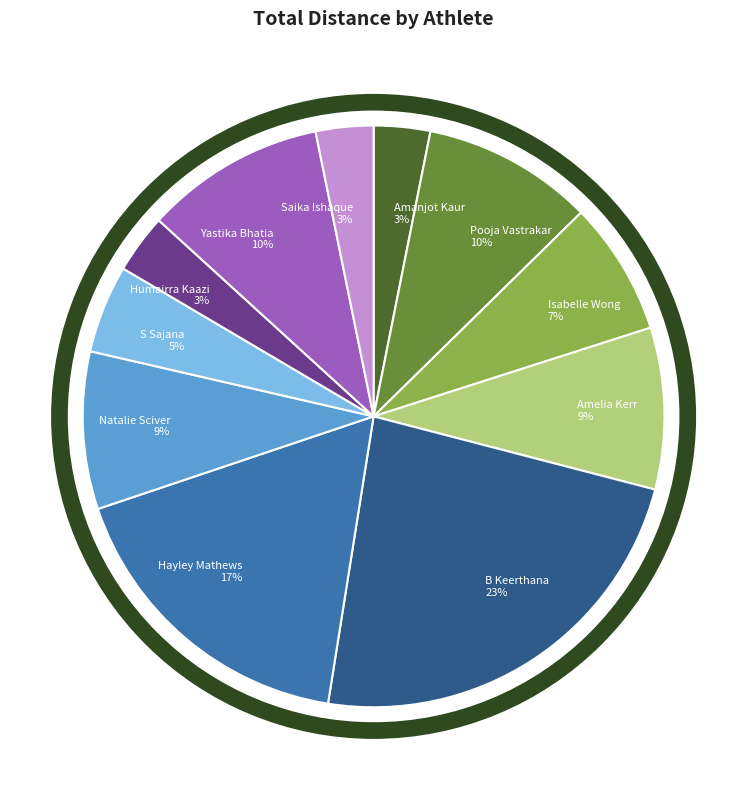

To the nearest percent, what percentage of the pie is S Sajana?

5%